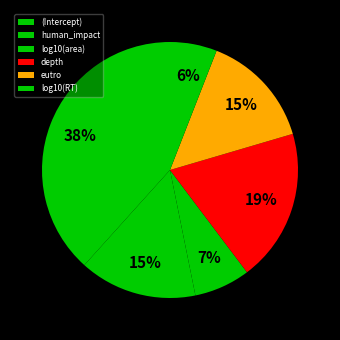

Count the number of slices in the pie.

6